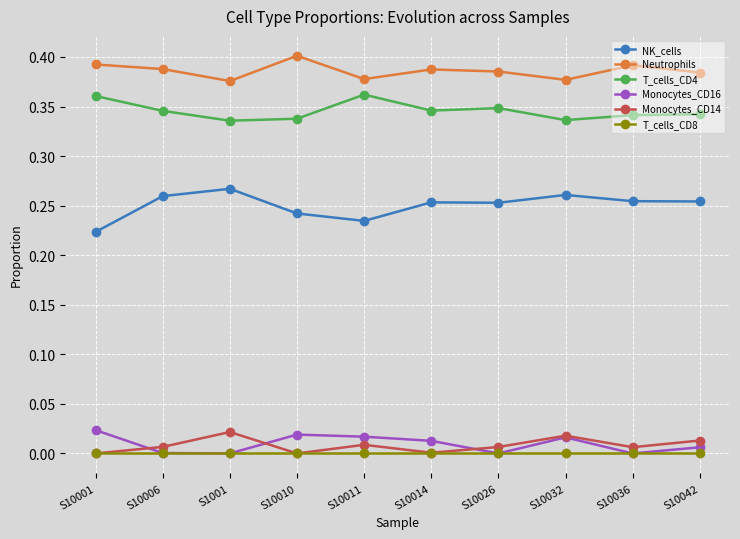

True or false: T_cells_CD8 and Neutrophils cross at least once.

False